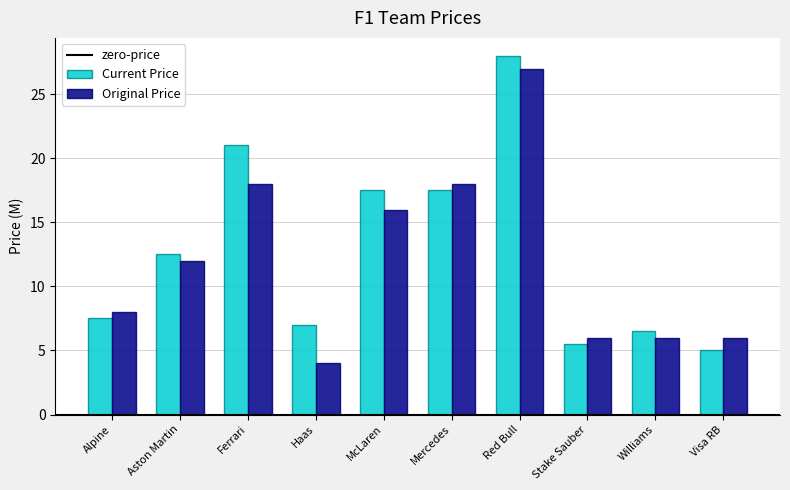

Is the value of Original Price at Williams greater than the value of Current Price at Aston Martin?

No